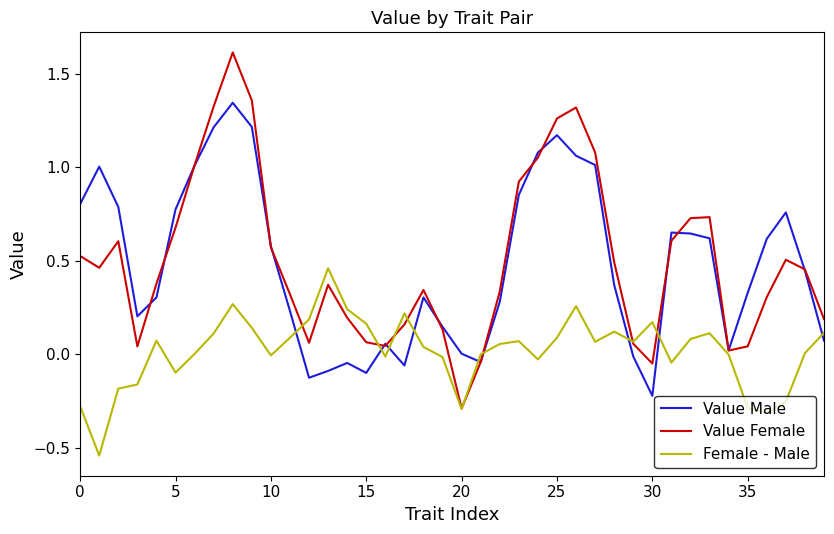

What is the greatest value displayed?

1.6